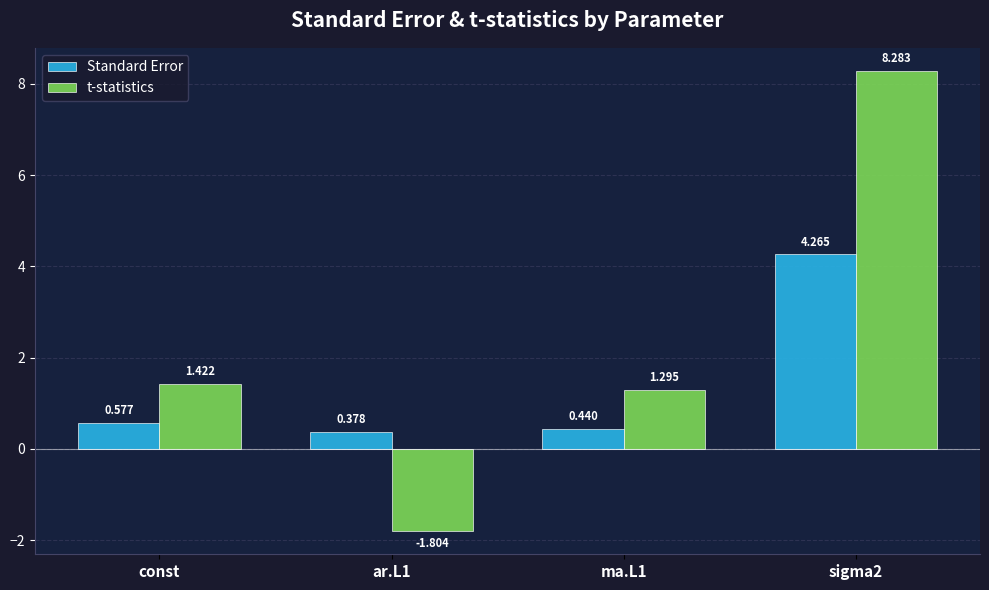

Which series has the largest total across all categories?

t-statistics